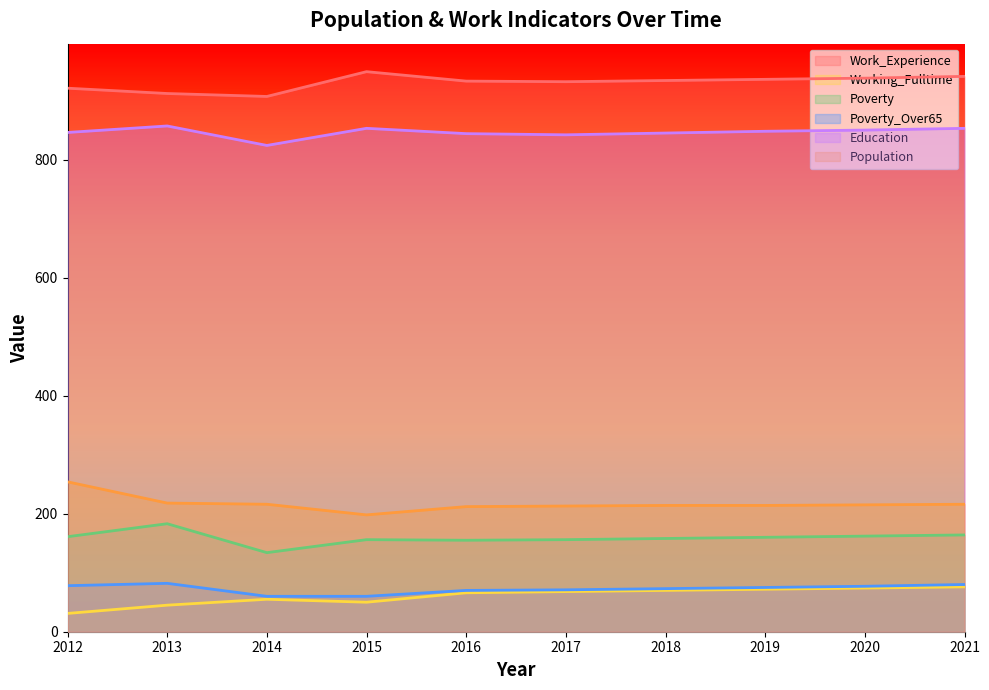

Reading right to left, what are all the values shown in this chart?

Work_Experience: 2021=941	2020=938	2019=936	2018=934	2017=932	2016=933	2015=949	2014=907	2013=912	2012=921
Working_Fulltime: 2021=76	2020=74	2019=72	2018=70	2017=68	2016=66	2015=50	2014=55	2013=45	2012=31
Poverty: 2021=164	2020=162	2019=160	2018=158	2017=156	2016=155	2015=156	2014=134	2013=183	2012=161
Poverty_Over65: 2021=80	2020=77	2019=75	2018=73	2017=71	2016=70	2015=60	2014=60	2013=82	2012=78
Education: 2021=853	2020=850	2019=848	2018=845	2017=842	2016=844	2015=853	2014=824	2013=857	2012=846
Population: 2021=216	2020=215	2019=214	2018=214	2017=213	2016=212	2015=198	2014=216	2013=218	2012=254